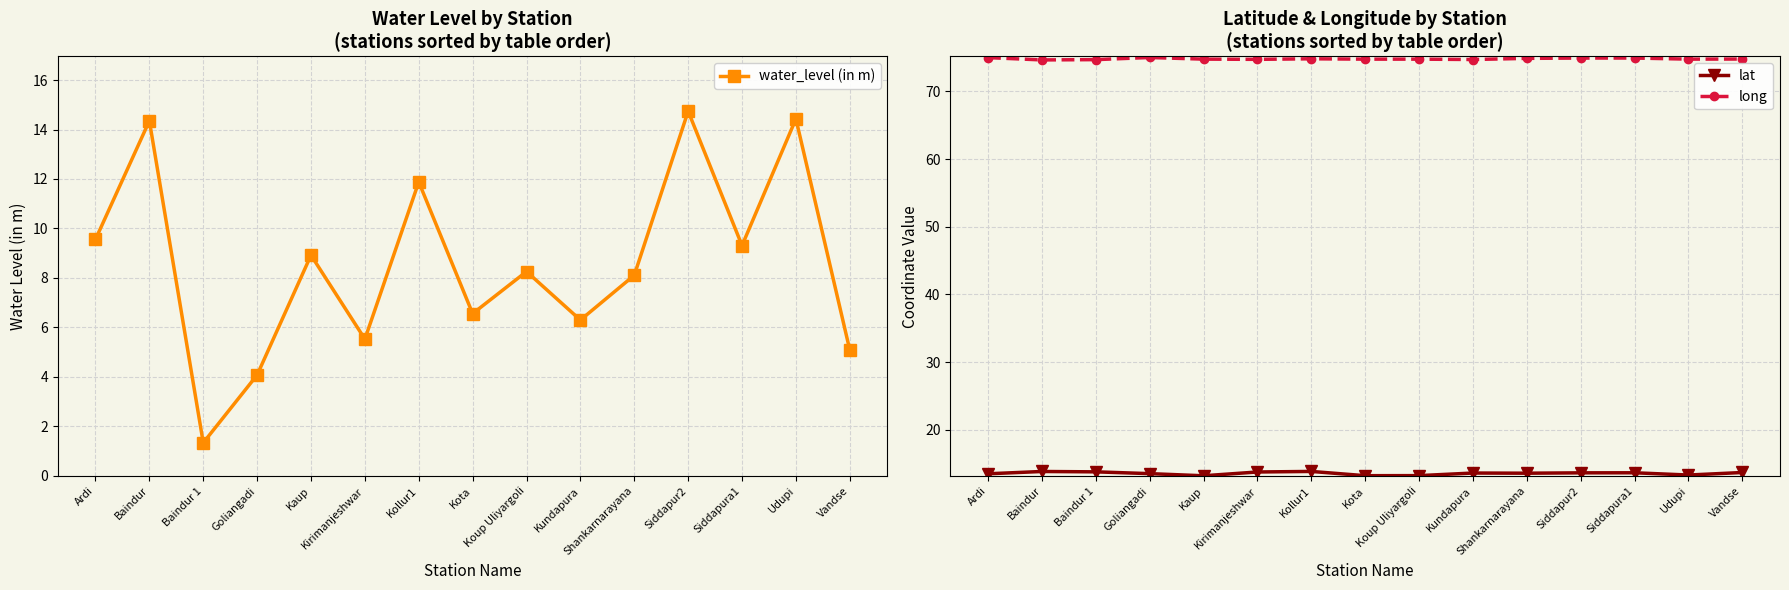

Is this an area chart (filled region under the line)?

No